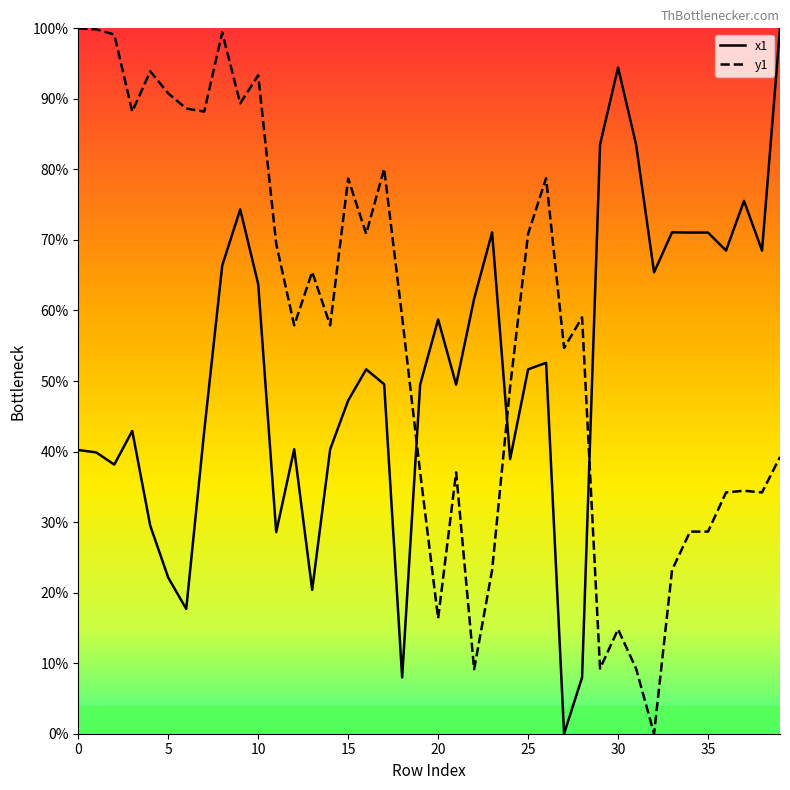

What is the difference between the maximum and minimum values in the x1 series?

100.0